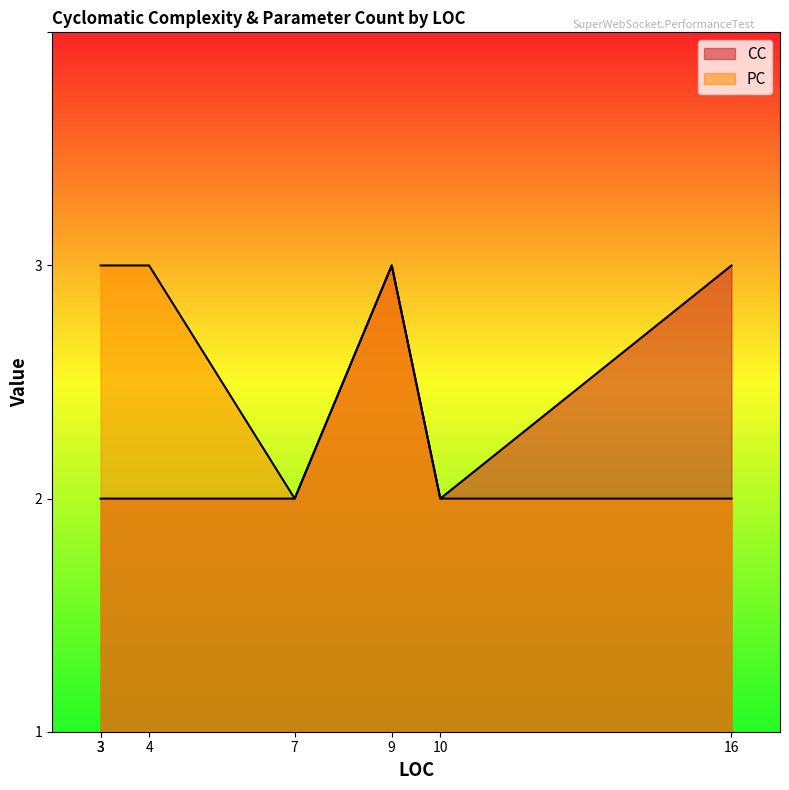

At which category does the chart reach its minimum across all series?

4